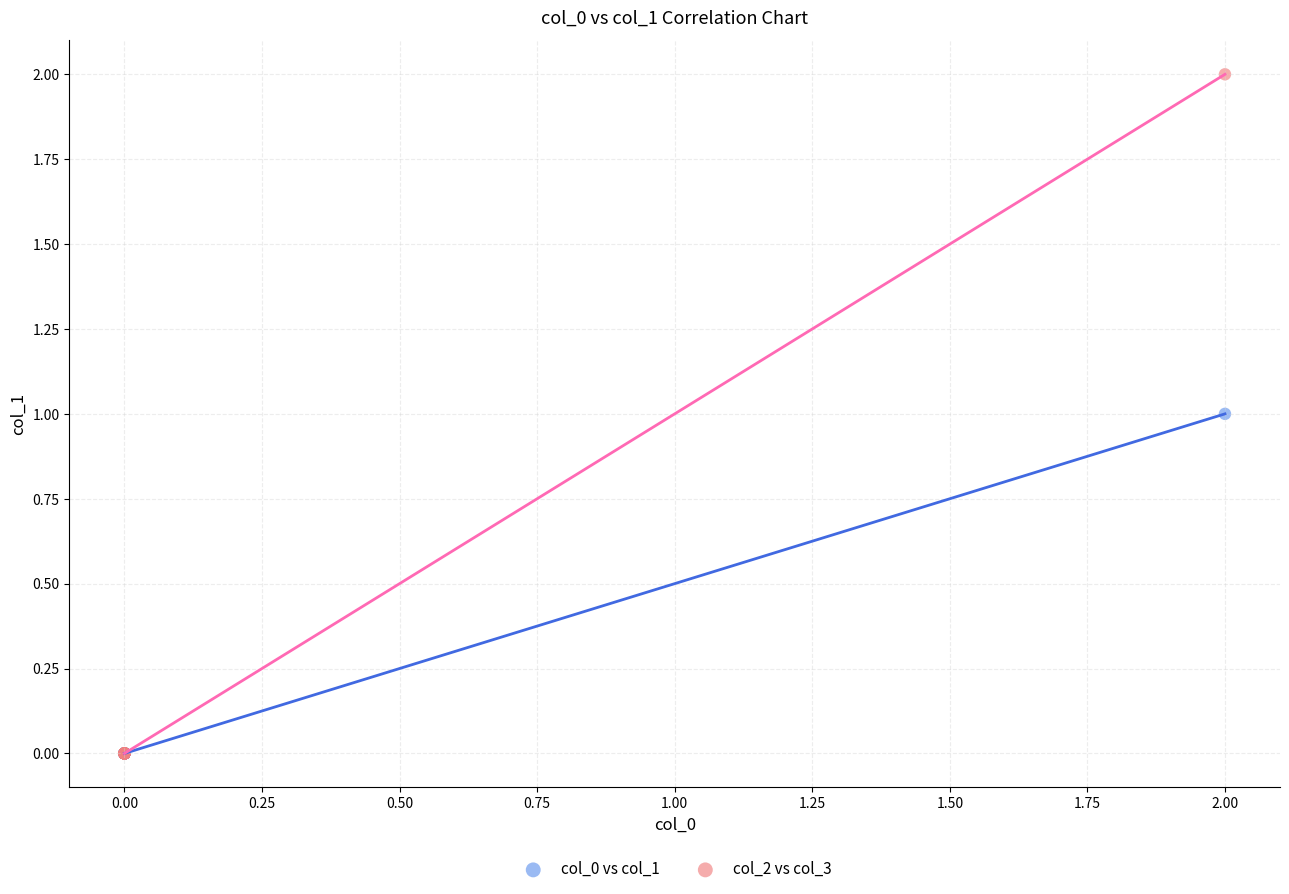

What are all the series names shown in the legend?

col_0 vs col_1, col_2 vs col_3